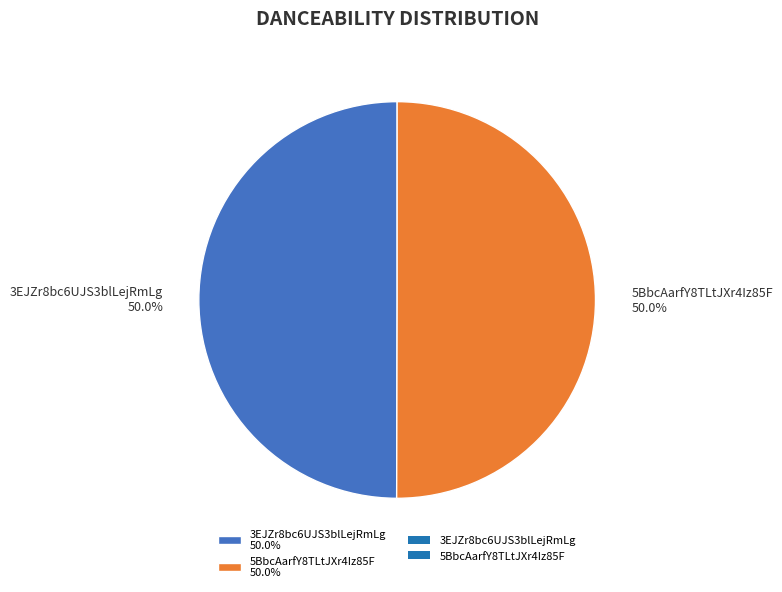

Is the sum of 3EJZr8bc6UJS3blLejRmLg 50.0% and 5BbcAarfY8TLtJXr4Iz85F 50.0% greater than half?

Yes